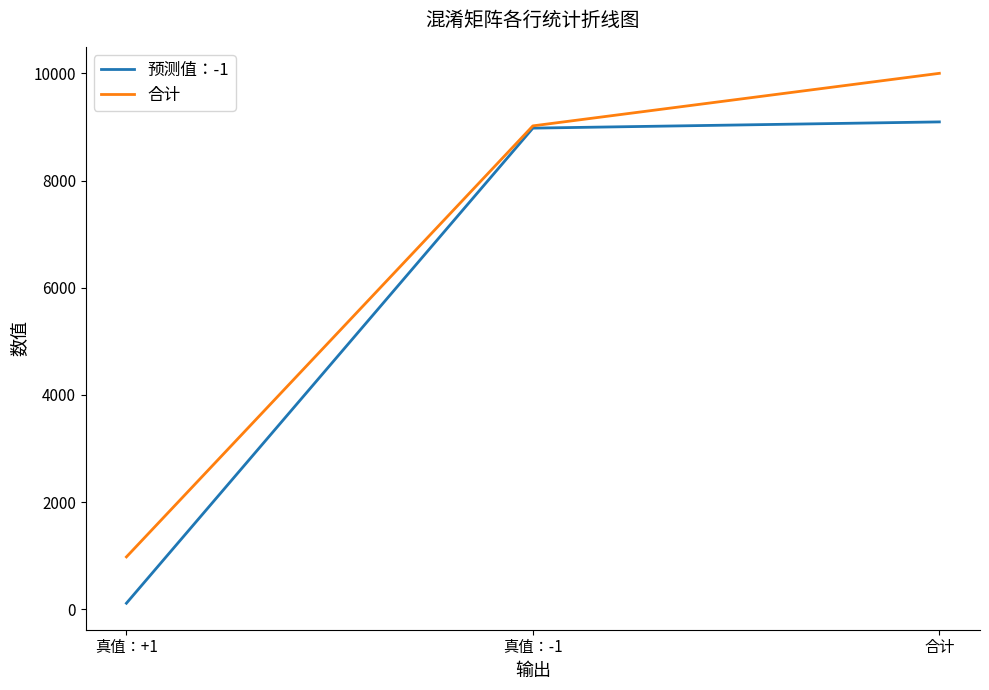

Is it true that 预测值：-1 equals 9094 at 合计?

True